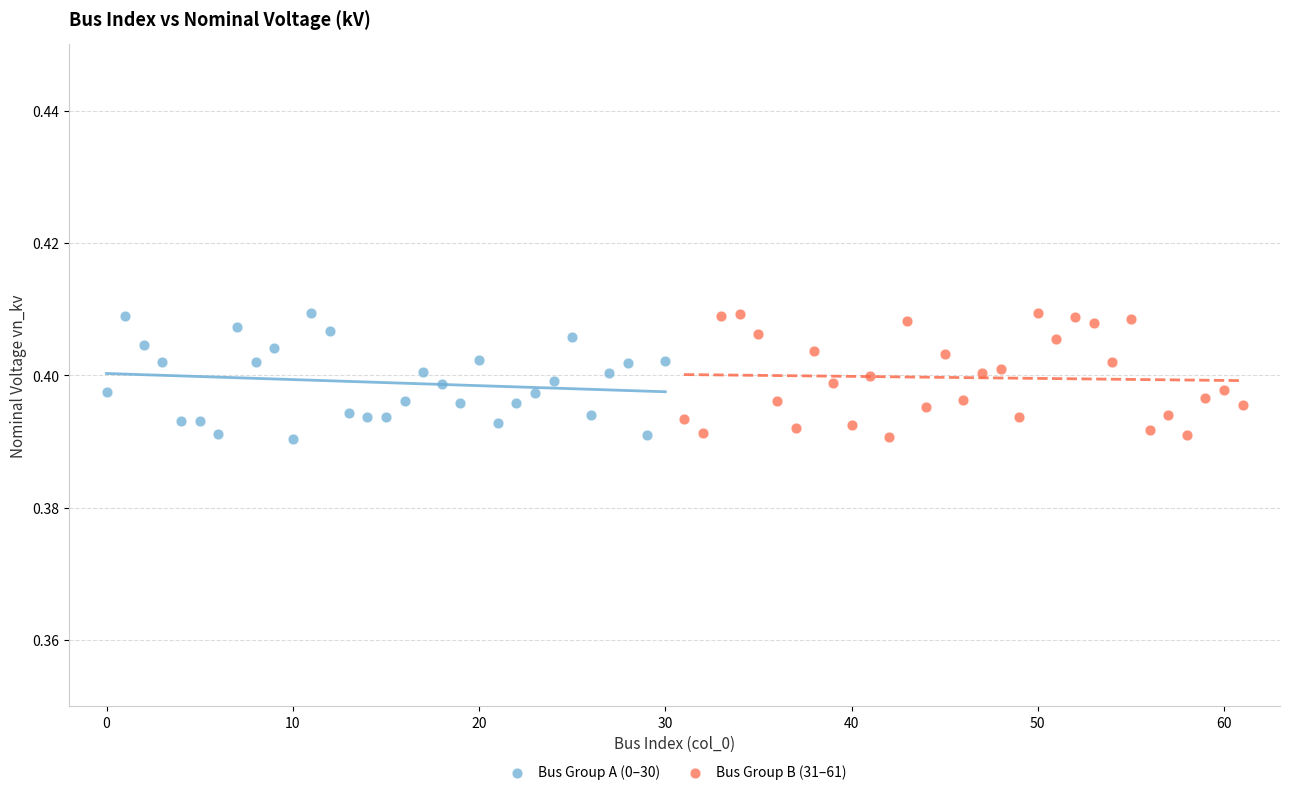

What are all the series names shown in the legend?

Bus Group A (0–30), Bus Group B (31–61)